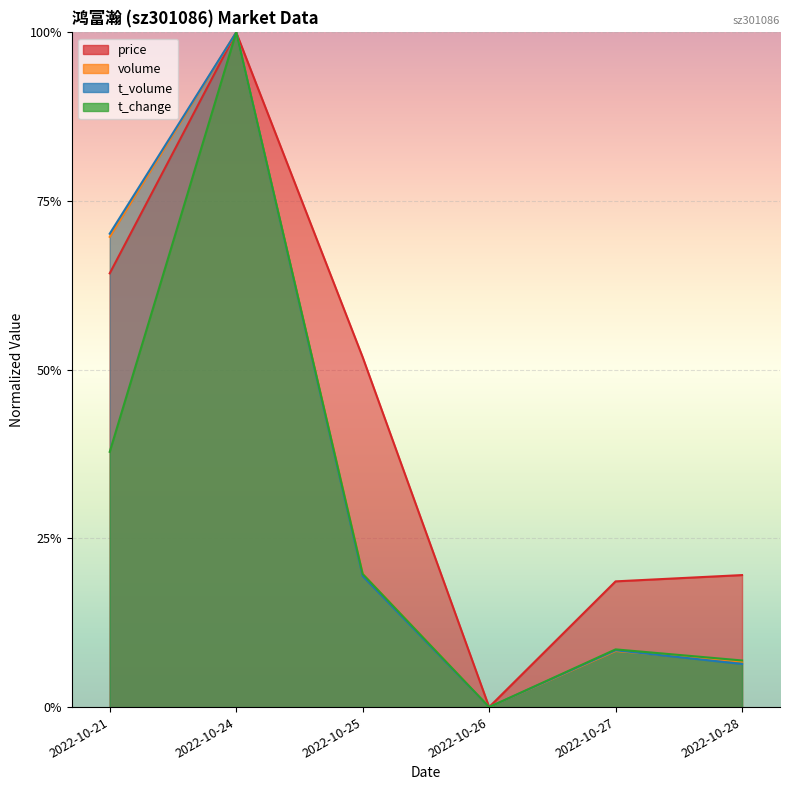

What is the difference between the price values at 2022-10-27 and 2022-10-25?

0.3